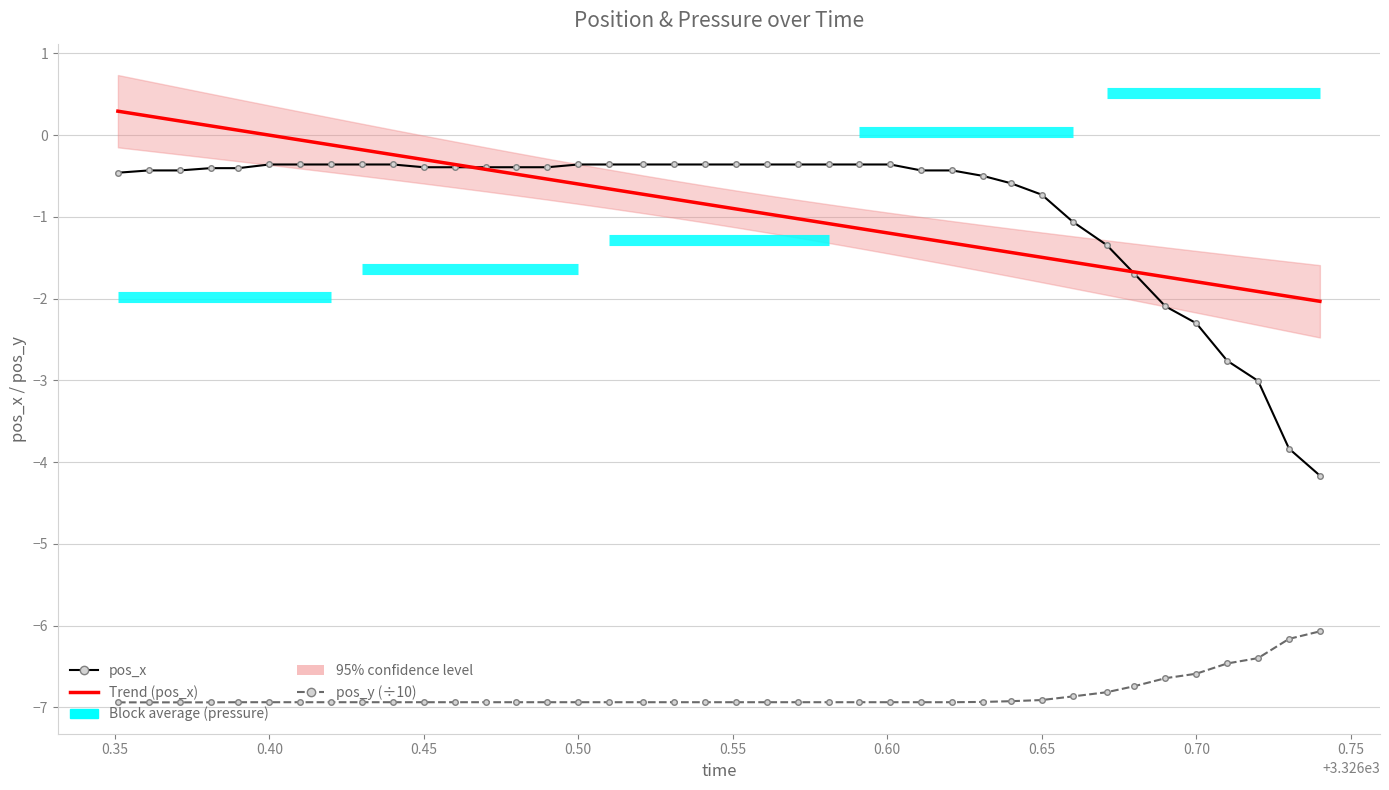

Is it true that Trend (pos_x) equals 0.4 at 0.30?

False